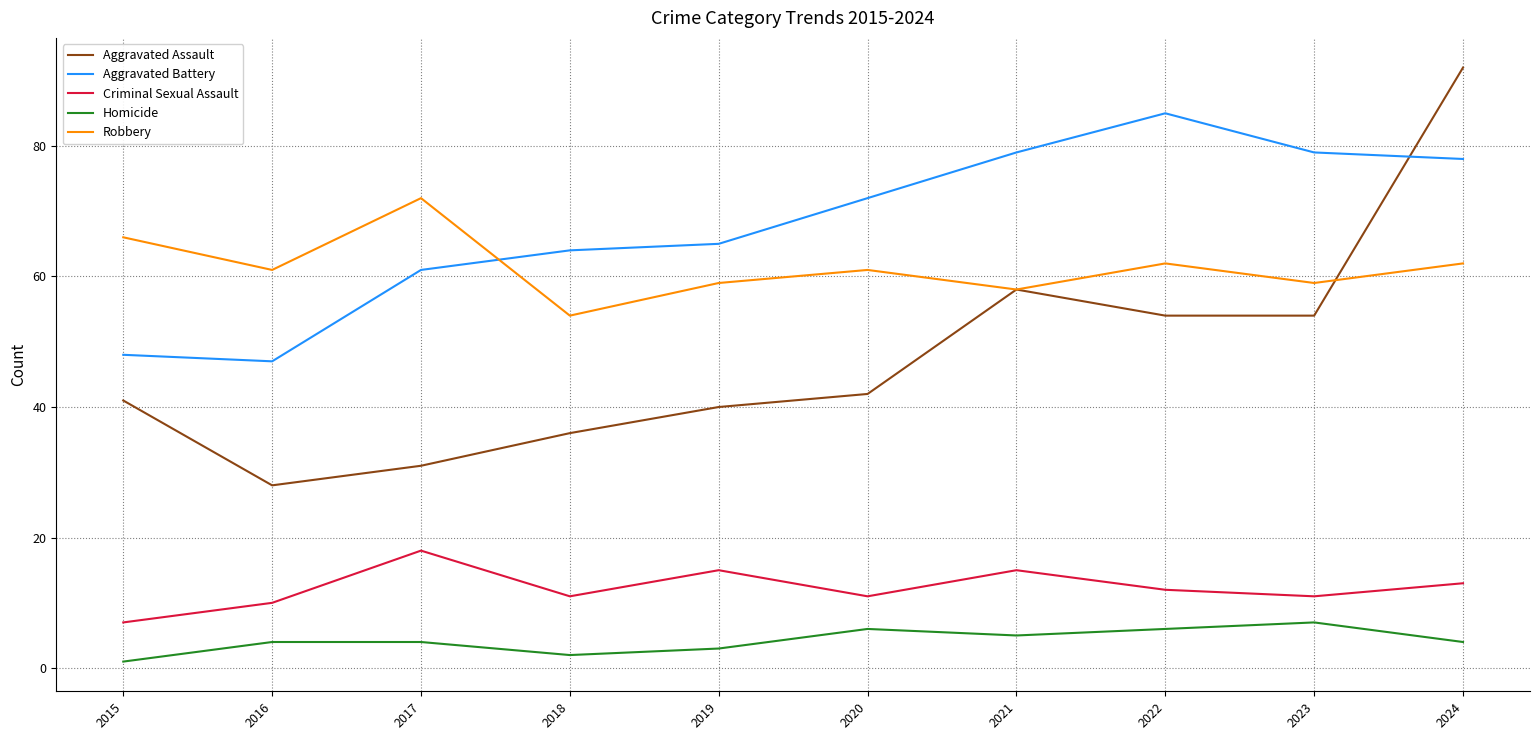

At 2015, list the series in order from smallest to largest.

Homicide, Criminal Sexual Assault, Aggravated Assault, Aggravated Battery, Robbery